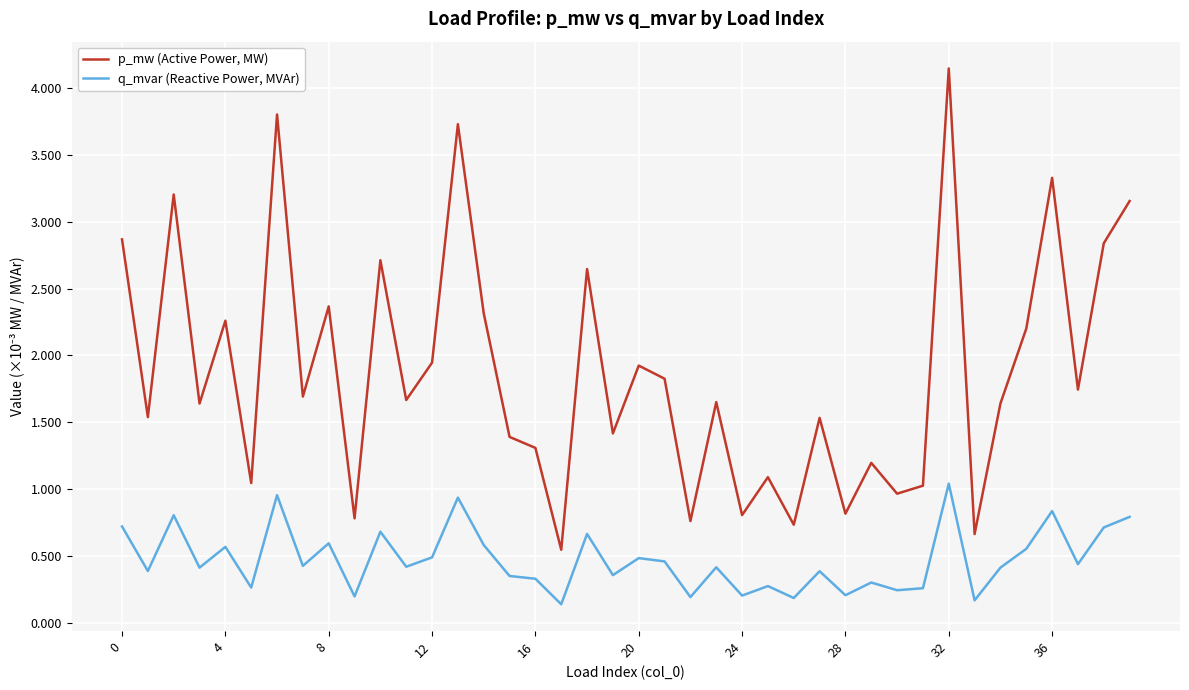

Is this an area chart (filled region under the line)?

No